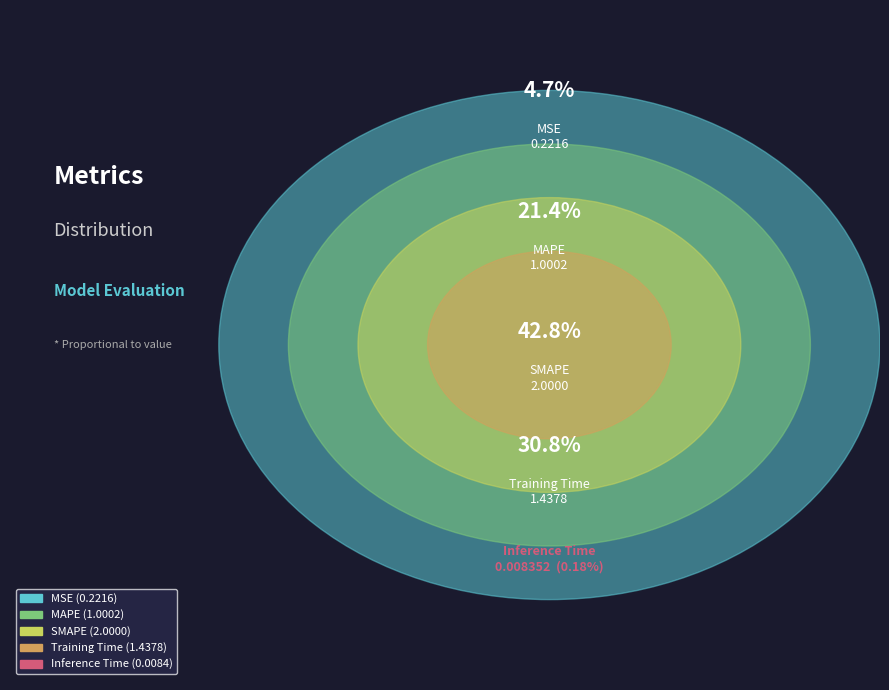

Which category has the smallest portion of the pie?

Inference Time